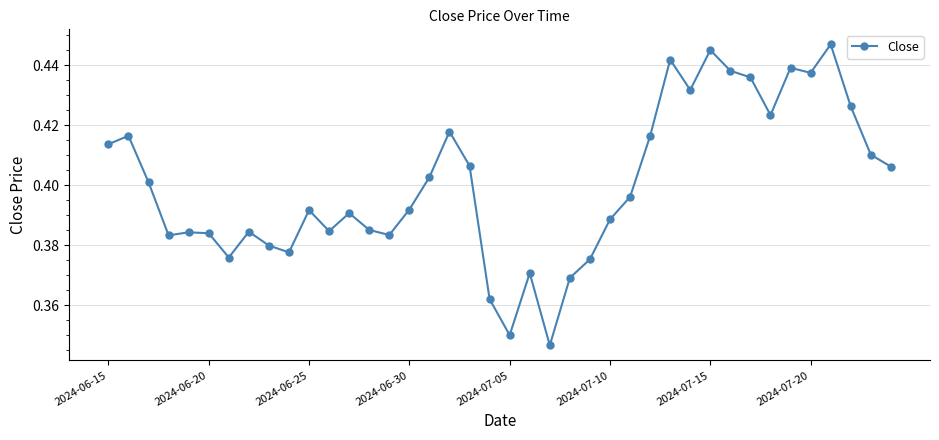

Count the values in the range 0 to 1.

40